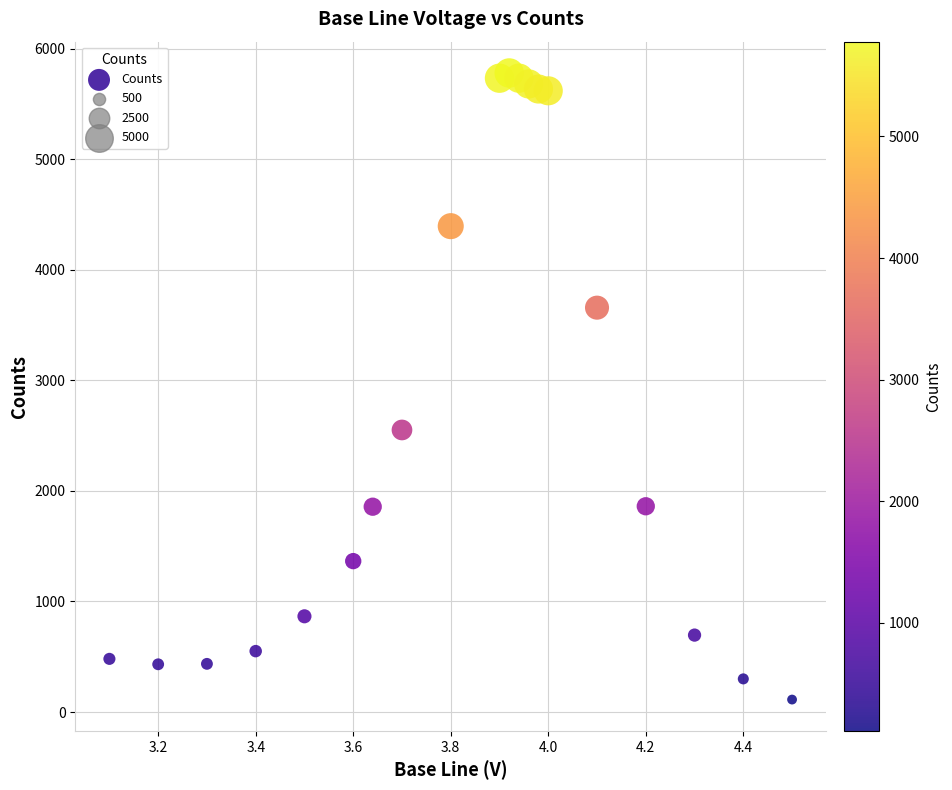

What is the range of Y values (max minus min)?

5666